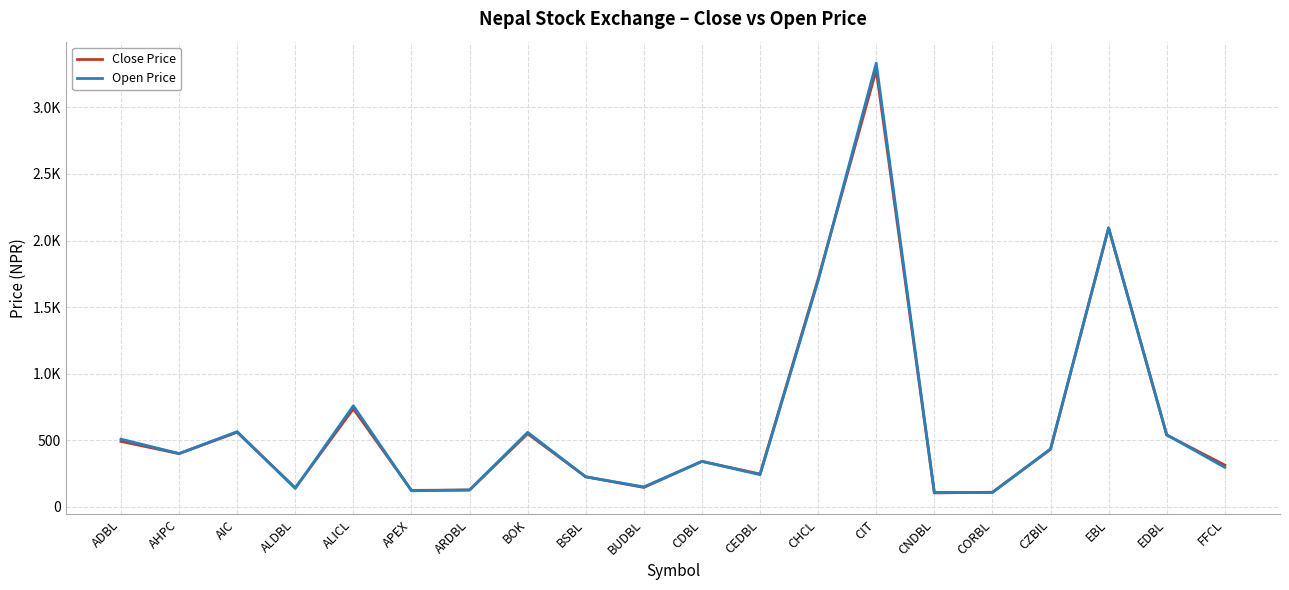

Is this an area chart (filled region under the line)?

No